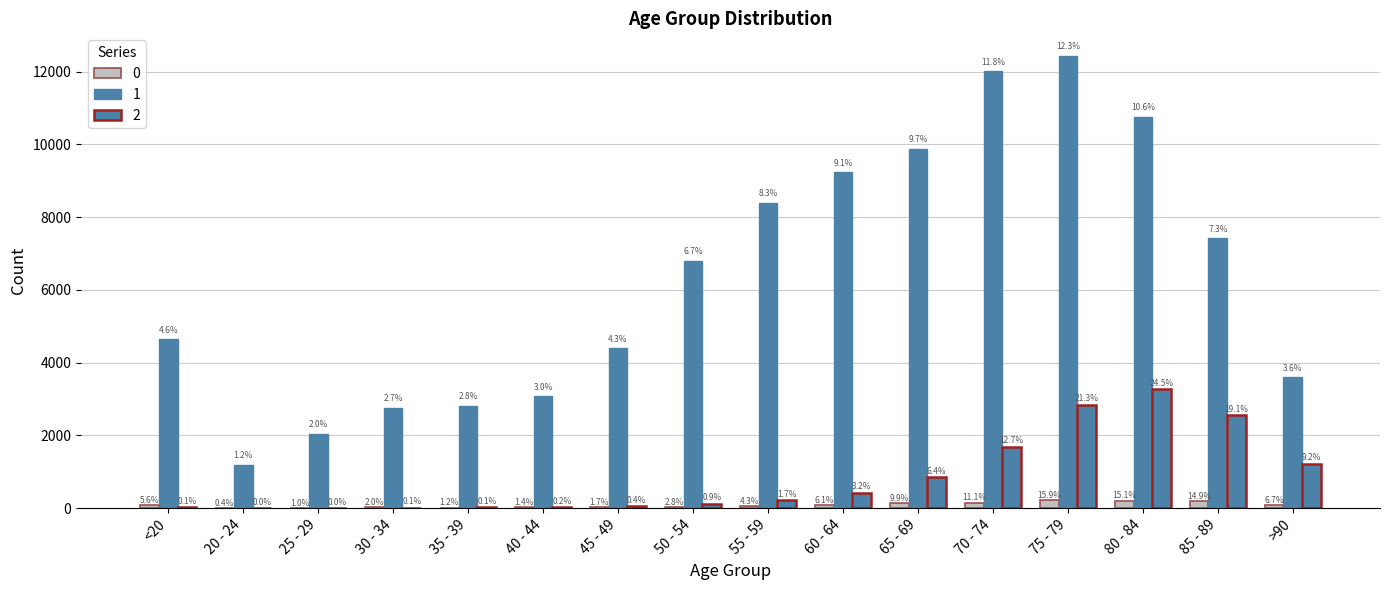

What is the highest value of the 2 series?

3273